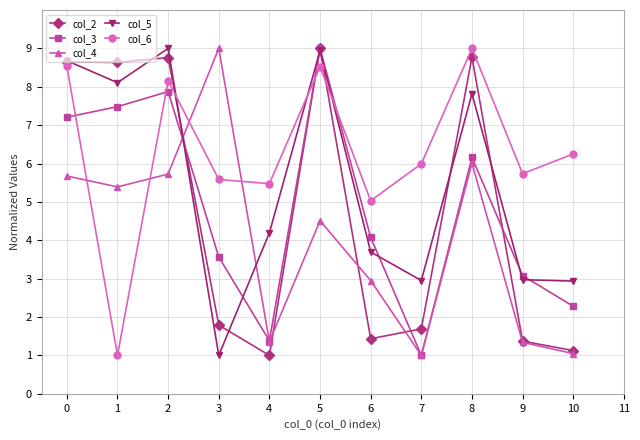

True or false: col_3 has more than 1 interior local peaks.

True